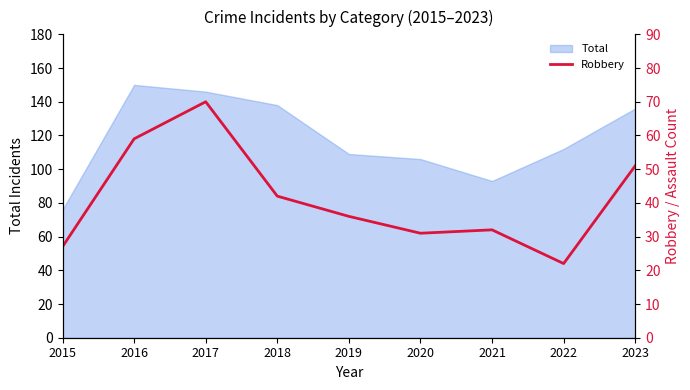

Rank the categories by value from lowest to highest.

2022, 2015, 2020, 2021, 2019, 2018, 2023, 2016, 2017